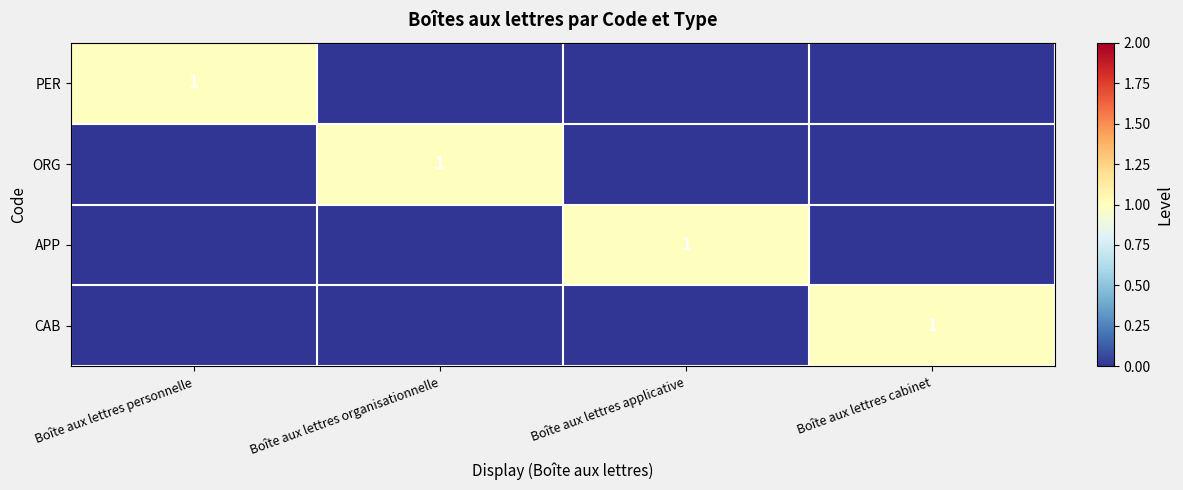

Is the value of CAB at Boîte aux lettres personnelle greater than the value of APP at Boîte aux lettres personnelle?

No